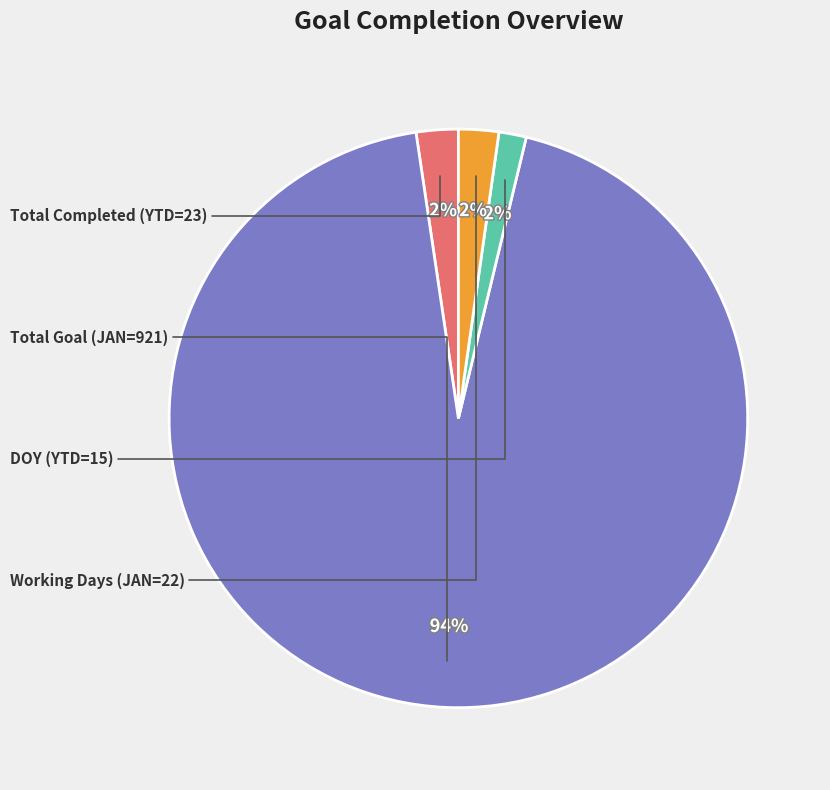

Is there any slice that represents more than half of the pie?

Yes